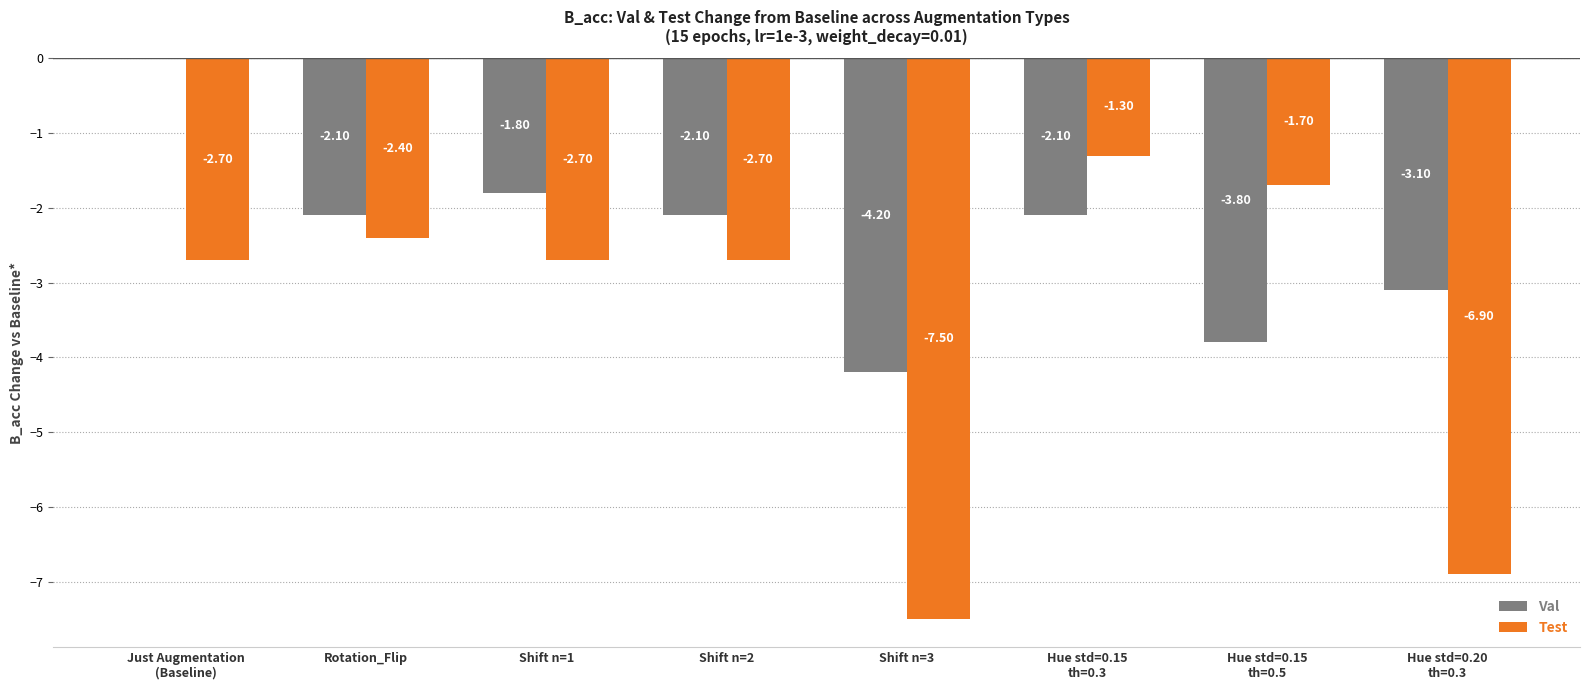

What is the total value across all series at Shift n=2?

-4.8